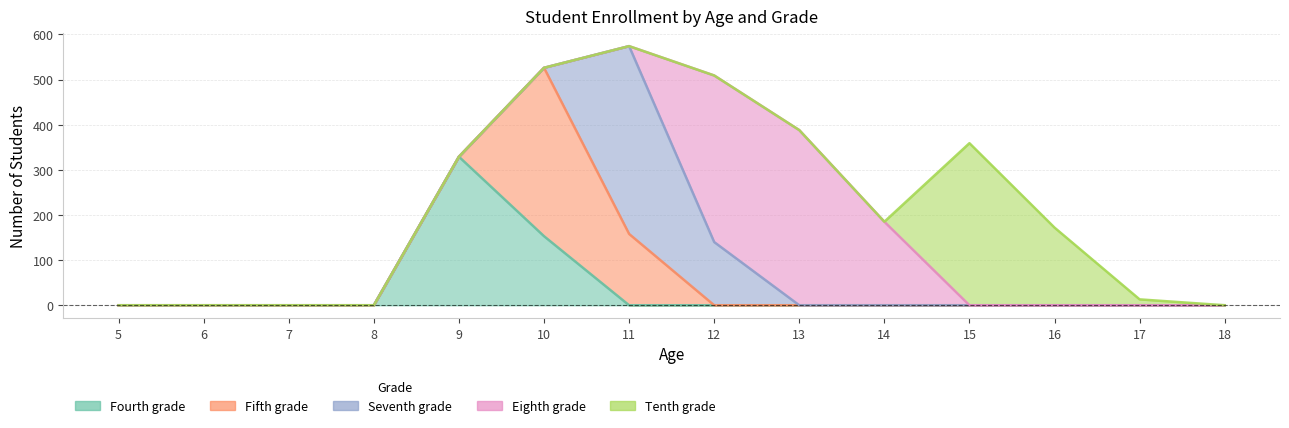

Which category has the highest value across all series?

11